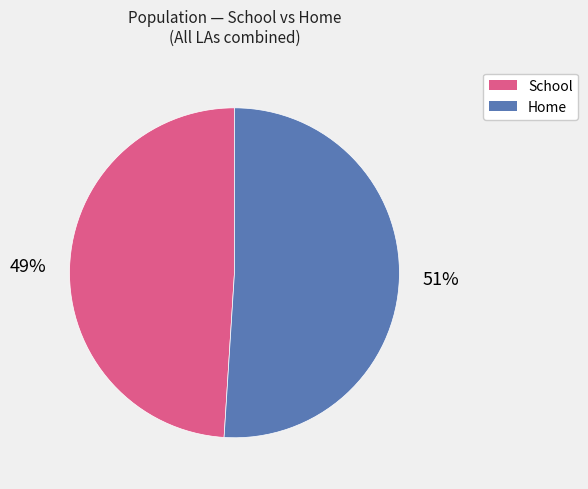

To the nearest percent, what is the average slice percentage?

50%